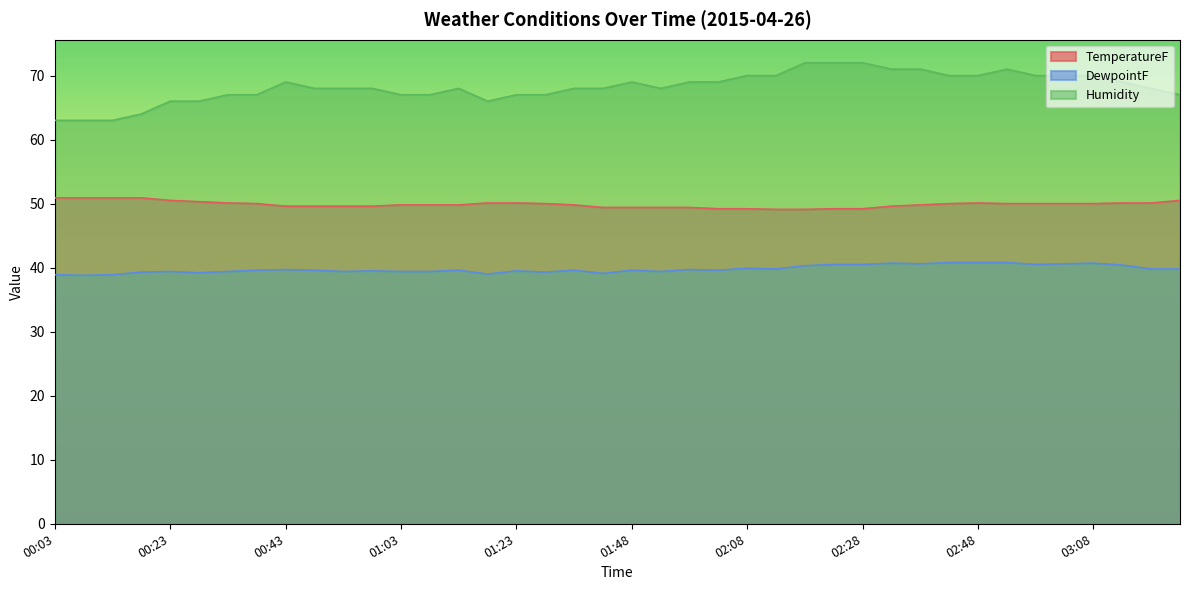

True or false: TemperatureF has a value of 26.6 at 01:48.

False